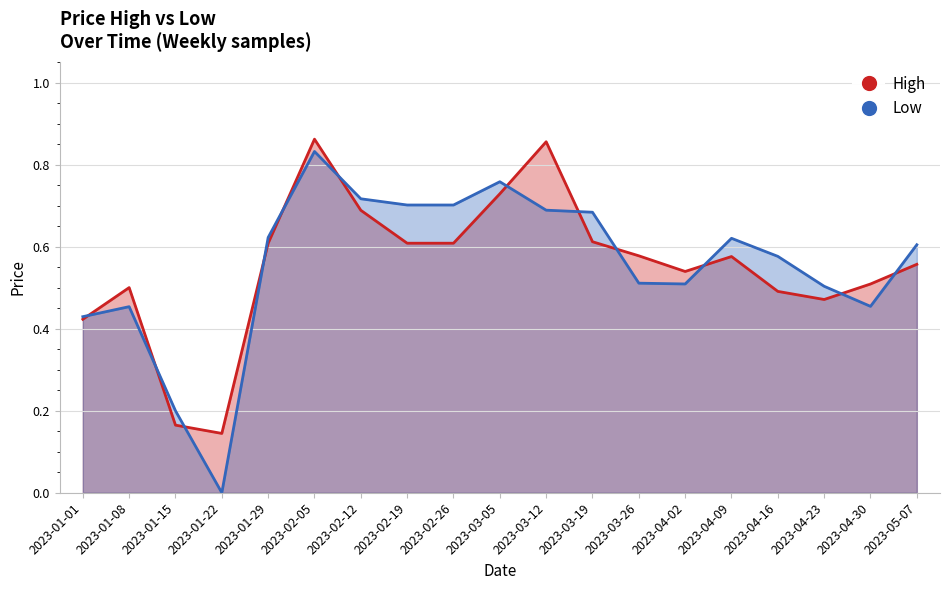

How many intersections are there between High and Low?

12